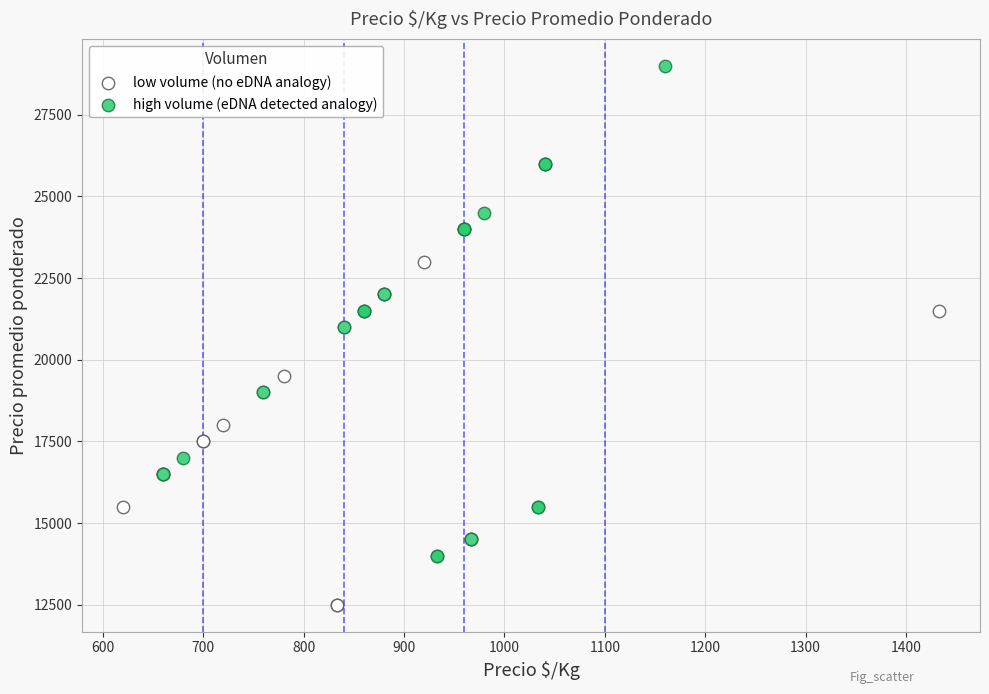

Which series contains the lowest Y value?

low volume (no eDNA analogy)